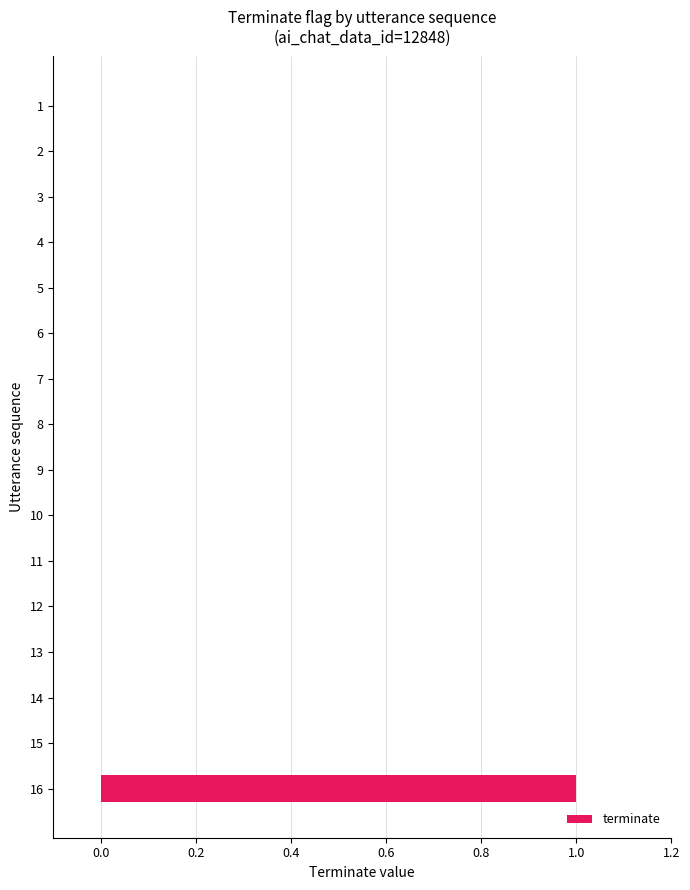

Are the bars grouped side by side (vs. stacked)?

No